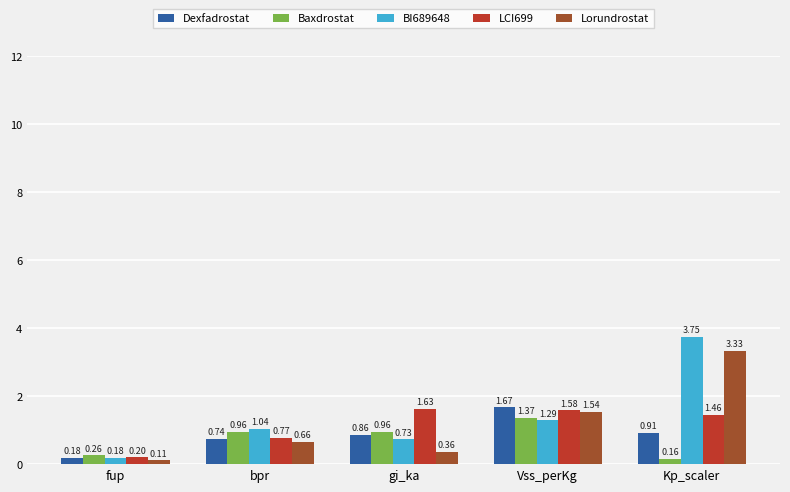

What is the difference between the LCI699 values at Kp_scaler and gi_ka?

0.2